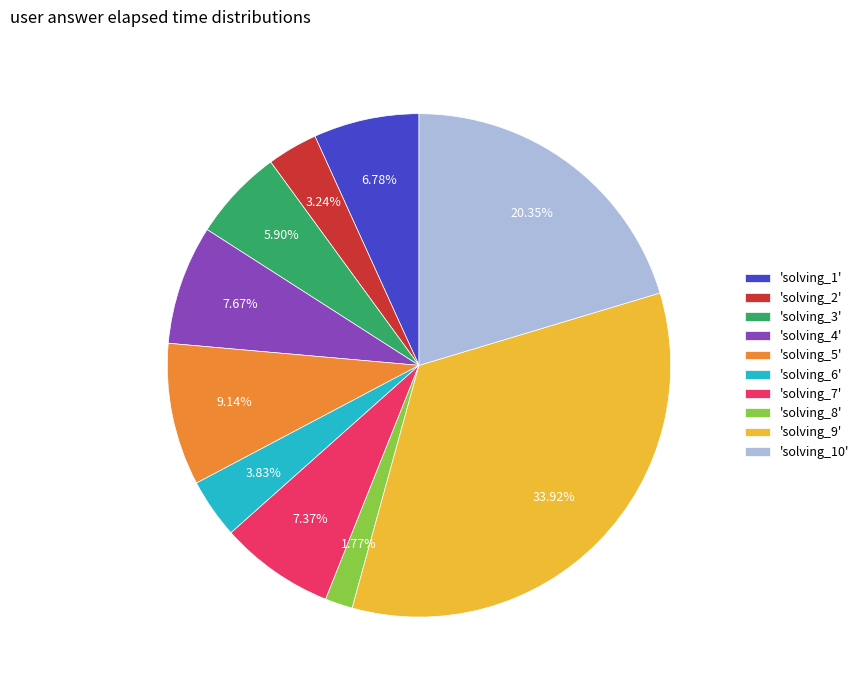

Which has a higher value, 'solving_8' or 'solving_1'?

'solving_1'